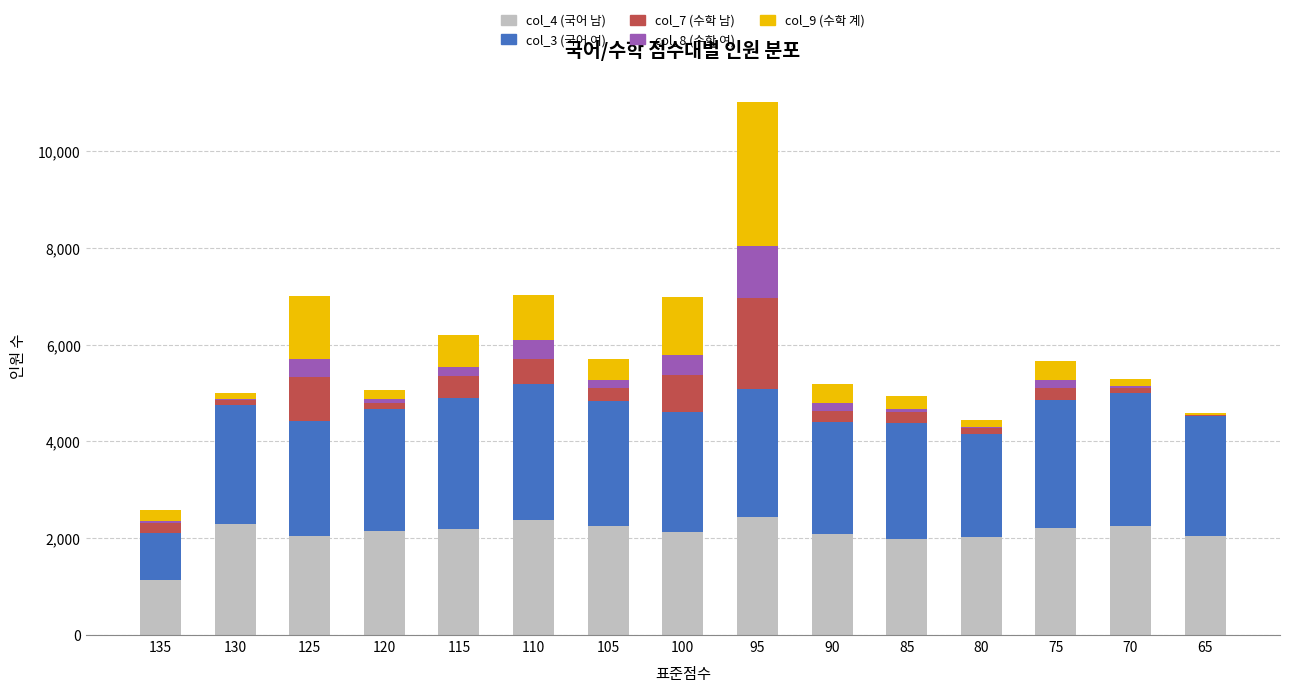

How many distinct data groups are displayed?

5